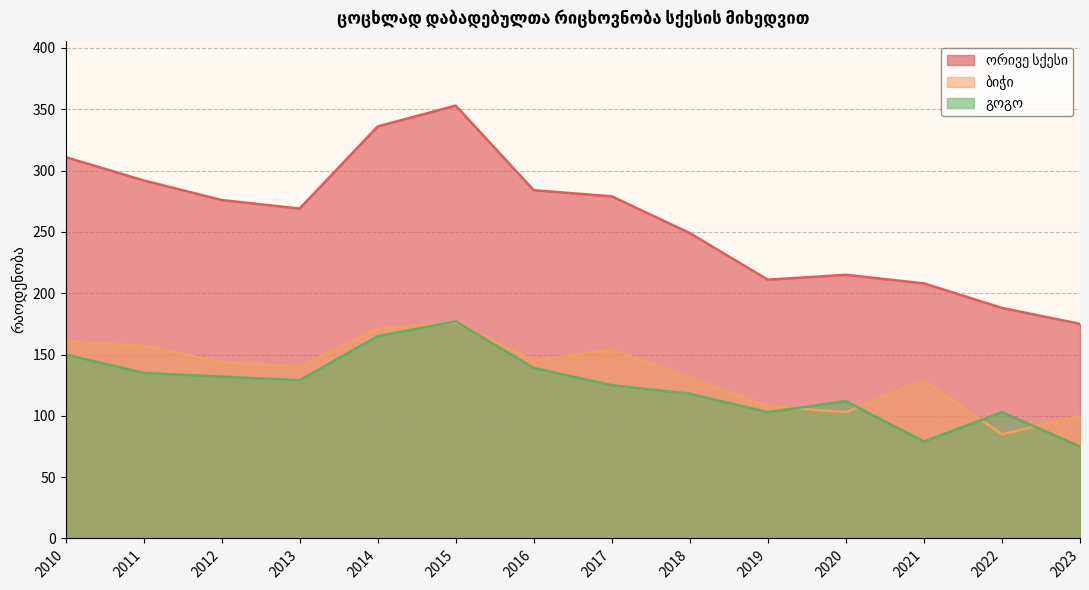

What is the sum of the ორივე სქესი values at 2010 and 2015?

664